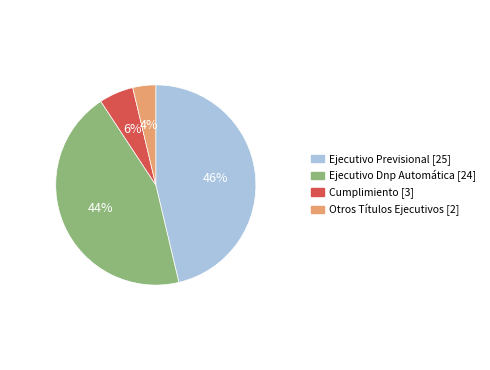

Which category has the smallest portion of the pie?

Otros Títulos Ejecutivos